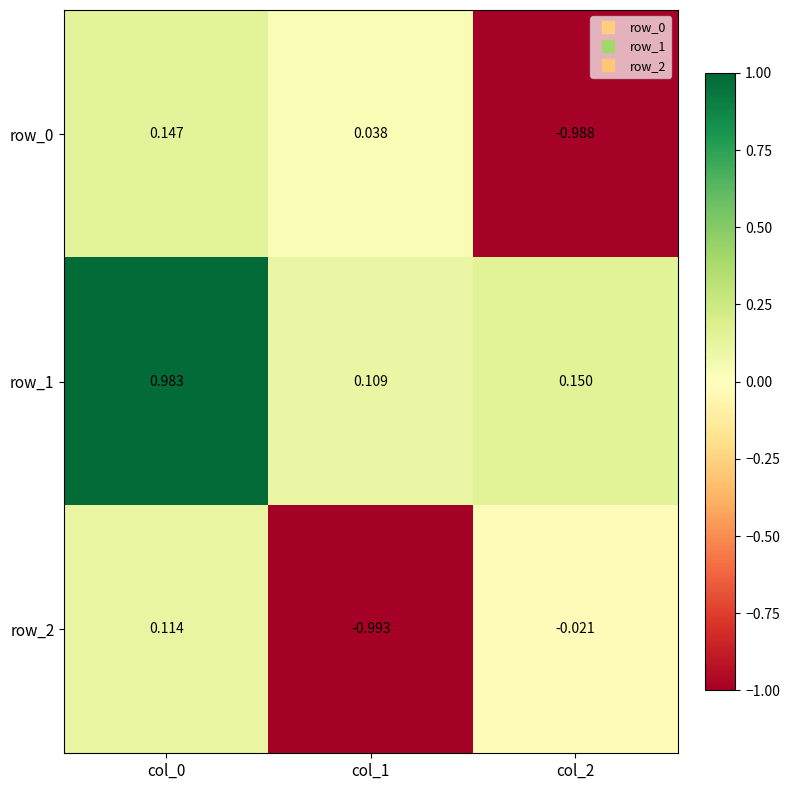

Is the value of row_2 at col_2 greater than the value of row_0 at col_1?

No